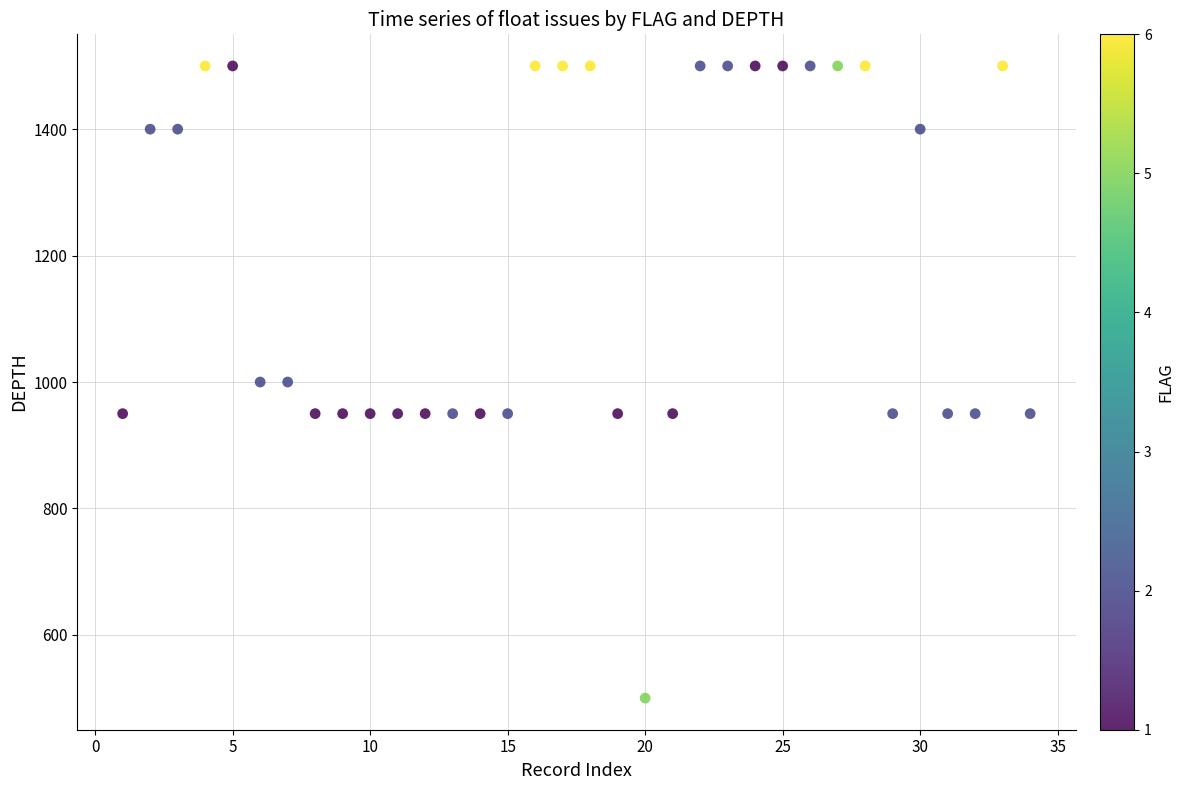

What is the range of X values (max minus min)?

33